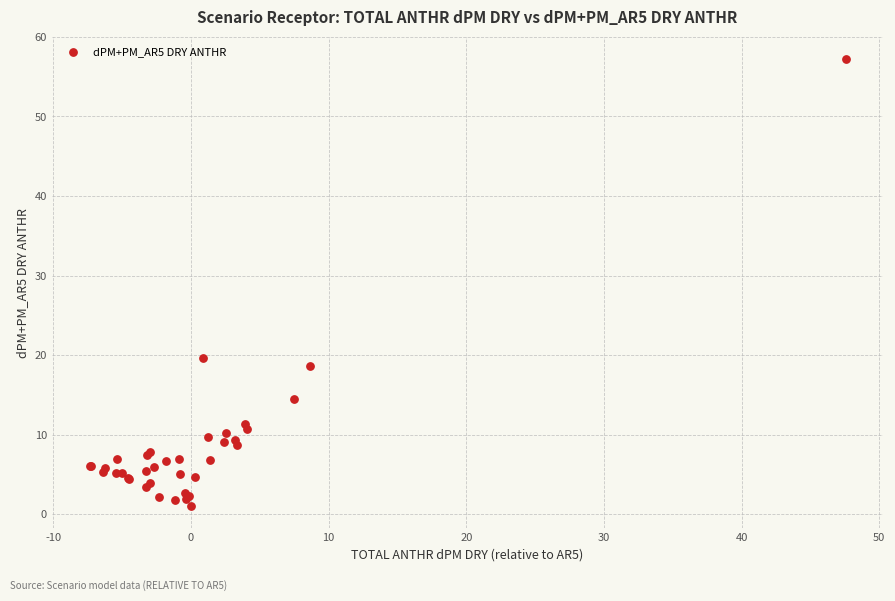

What Y value in the scatter plot is closest to 29?

19.6